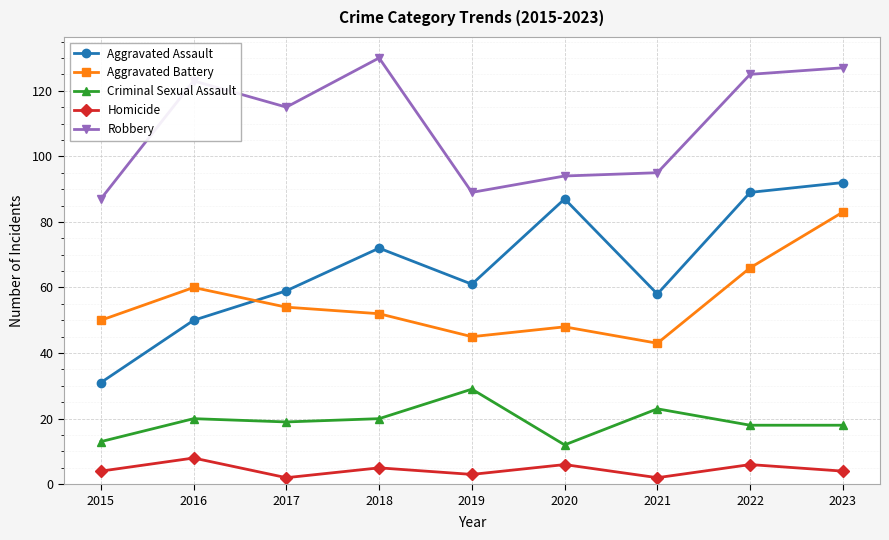

The value of Criminal Sexual Assault at 2016 is 20. True or false?

True